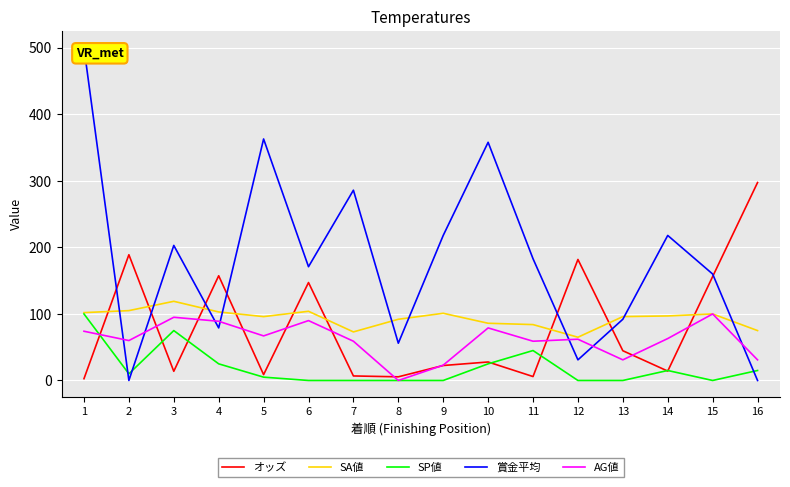

True or false: SA値 and 賞金平均 intersect in this chart.

True